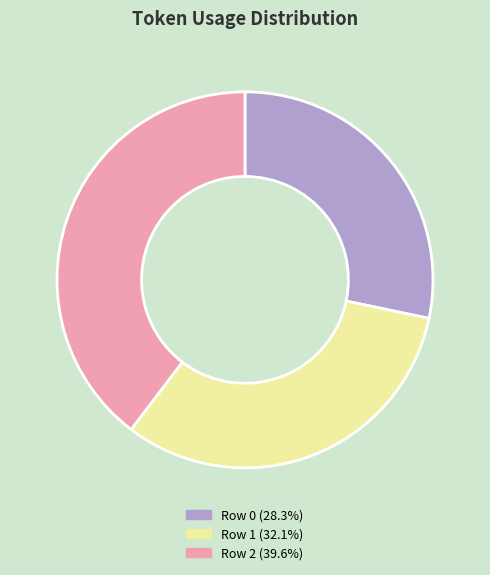

Combined, do Row 1 (32.1%) and Row 0 (28.3%) account for over 50%?

Yes